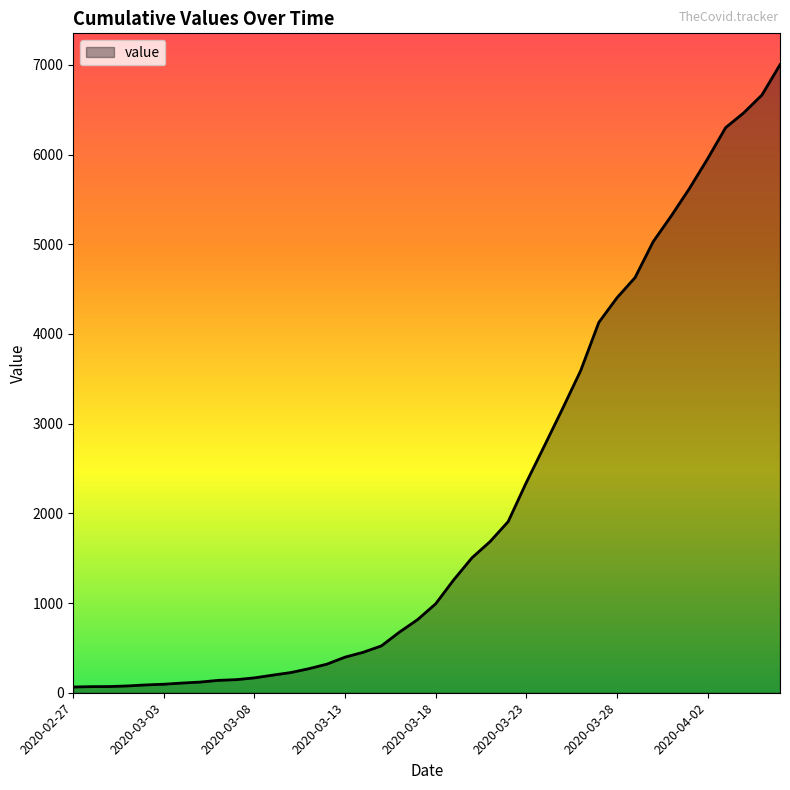

What is the greatest value displayed?

7001